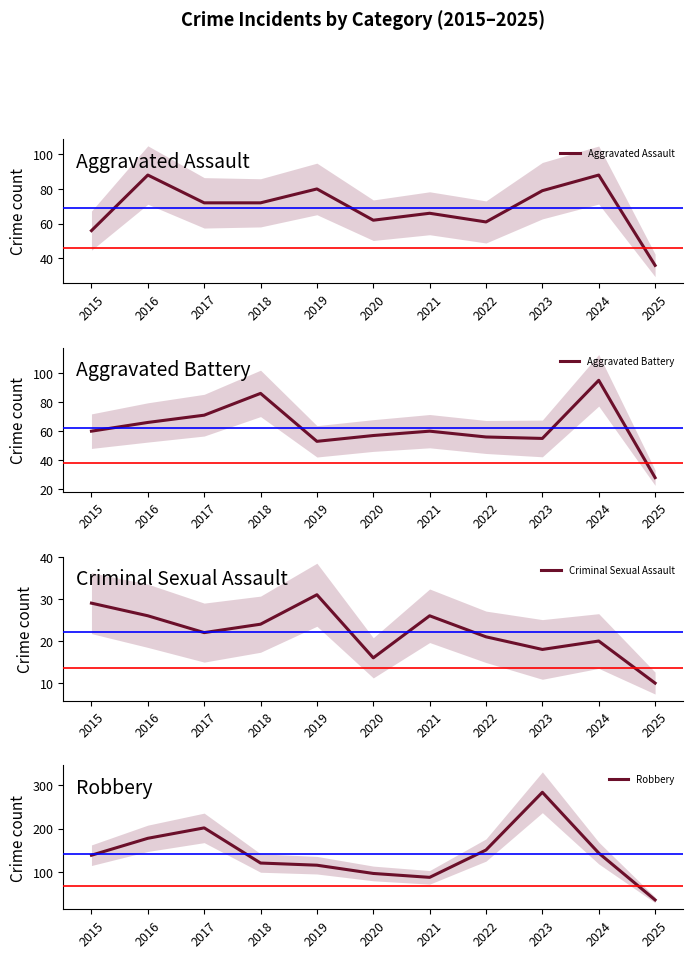

Rank the categories by Criminal Sexual Assault value from lowest to highest.

2025, 2020, 2023, 2024, 2022, 2017, 2018, 2016, 2021, 2015, 2019